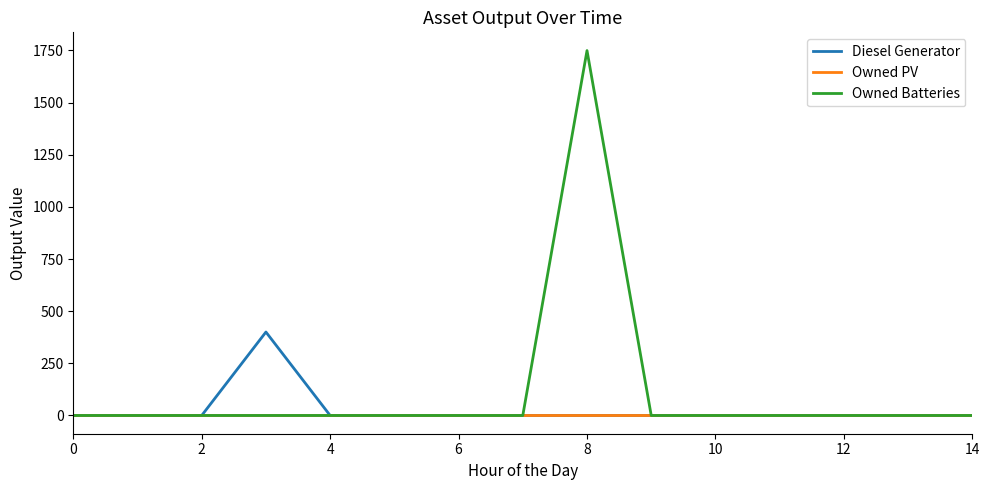

At how many categories does at least one series exceed 235?

2